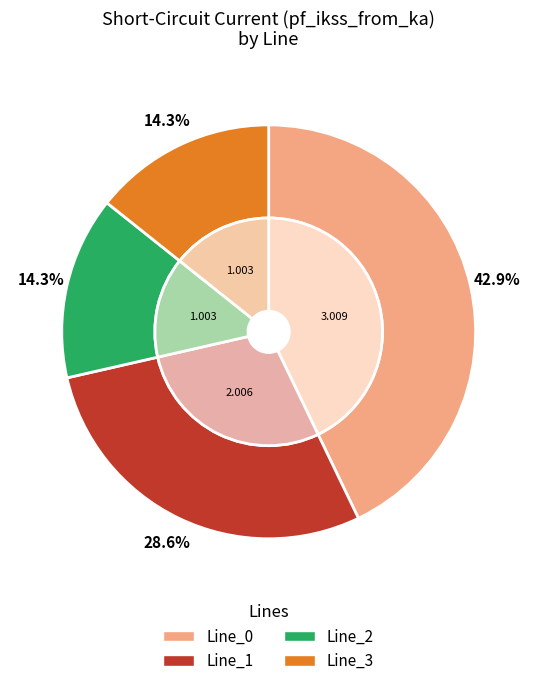

Do Line_0 and Line_1 together represent more than half of the pie?

Yes